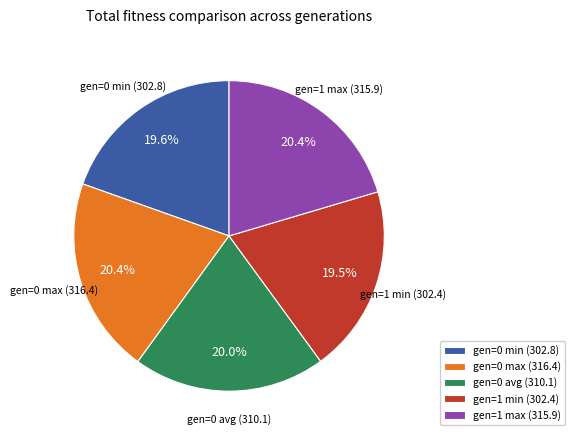

To the nearest percent, what is the difference between the gen=1 max and gen=1 min slice percentages?

1%